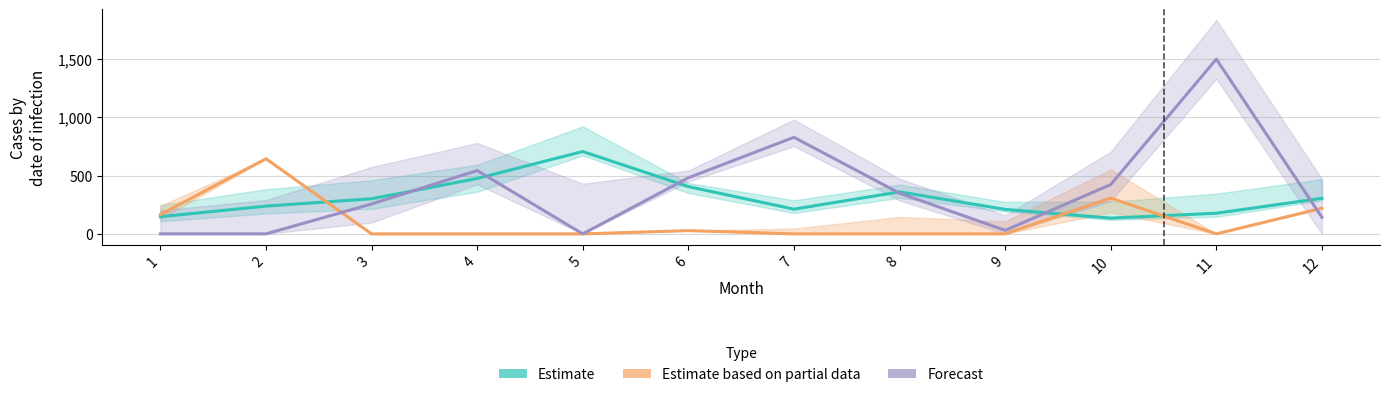

Reading left to right, list all the values displayed in this chart.

Estimate: 147	238	301	475	706	405	212	360	210	135	177	305
Estimate based on partial data: 166	644	0	0	0	28	0	0	0	307	0	220
Forecast: 0	0	256	543	0	481	828	349	30	423	1498	142